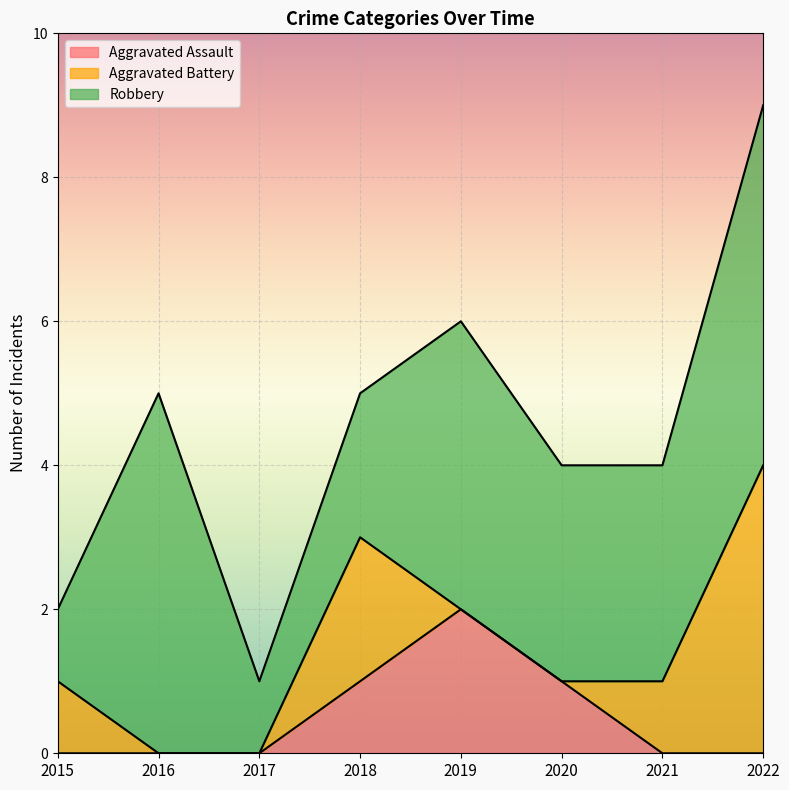

Which series has the widest spread of values?

Aggravated Battery